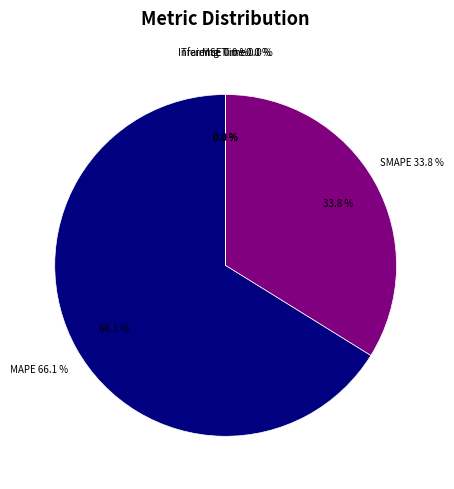

Rank the categories by value from lowest to highest.

Inference Time, Training Time, MSE, SMAPE, MAPE